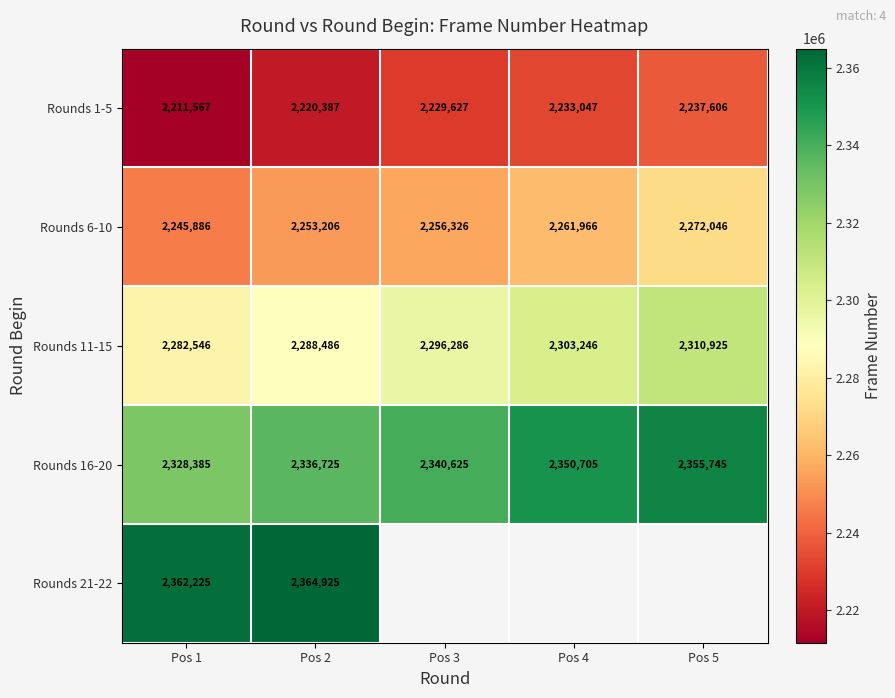

Which series changed the most between Pos 1 and Pos 2?

Rounds 1-5